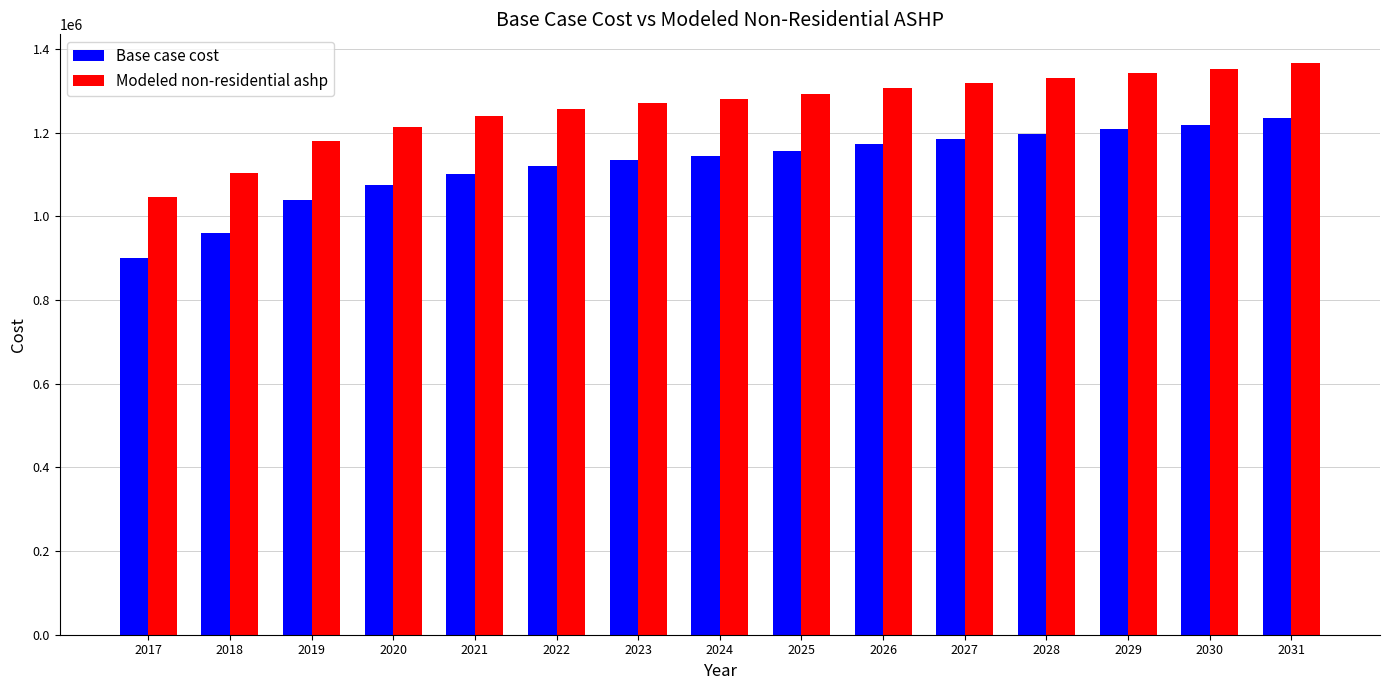

What is the value of the Modeled non-residential ashp bar at the 12th from the left?

1329744.9